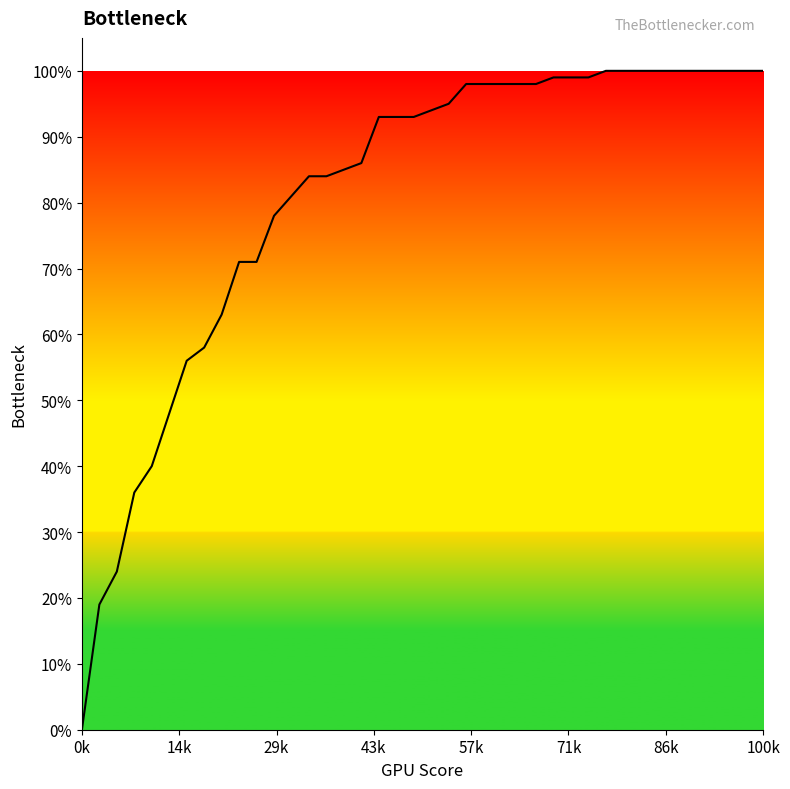

Does the chart display data point markers on the line(s)?

No